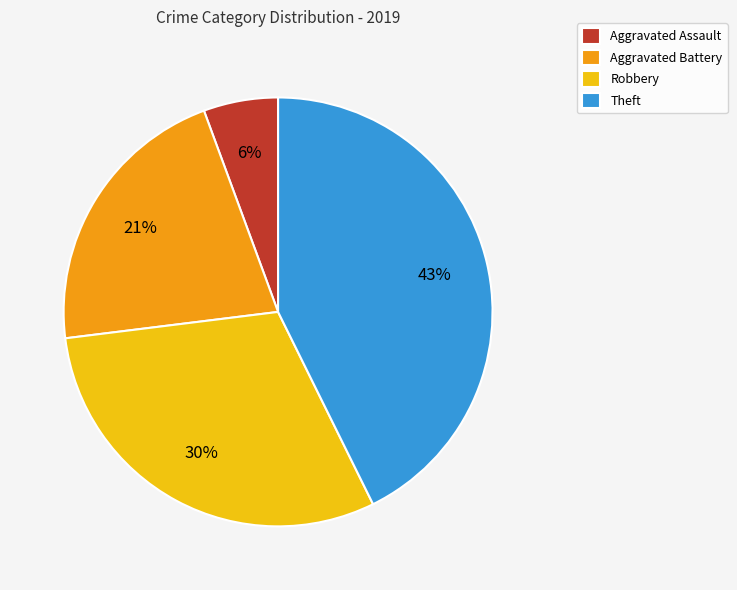

How many slices are in this pie chart?

4